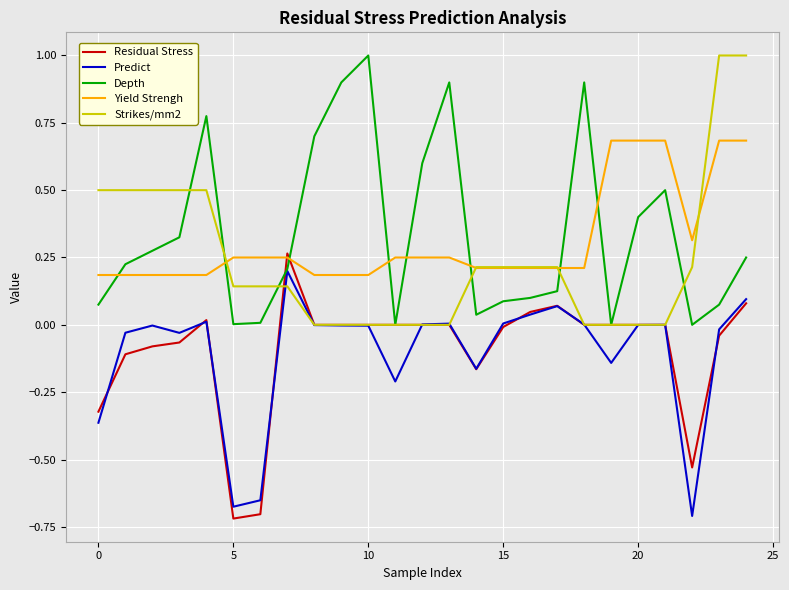

What is the highest value of the Depth series?

1.0